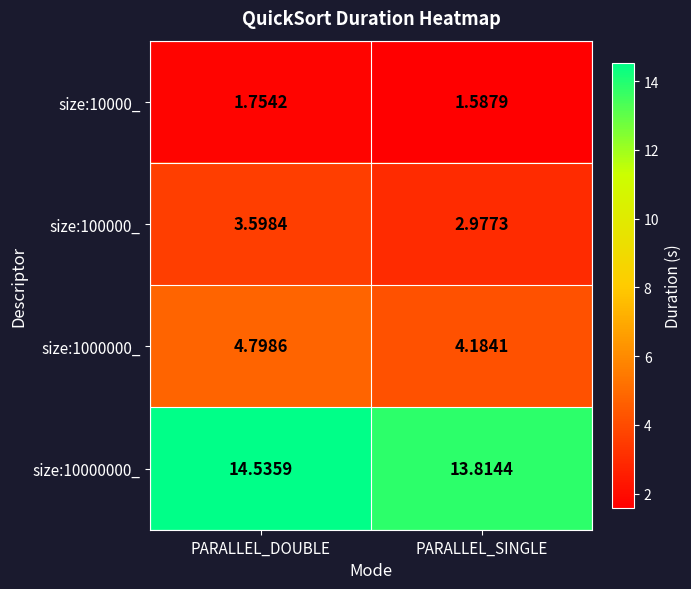

Which label corresponds to the largest value in the chart?

PARALLEL_DOUBLE